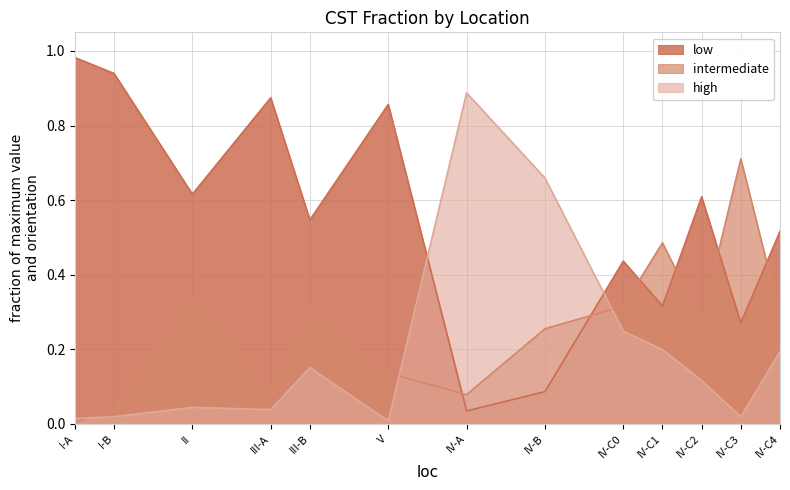

What is the difference between the maximum and minimum values in the high series?

0.9